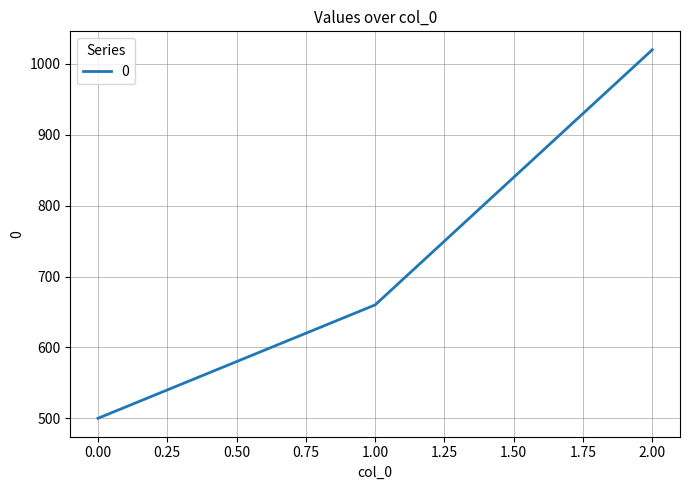

Reading left to right, what are all the values shown in this chart?

500	660	1020